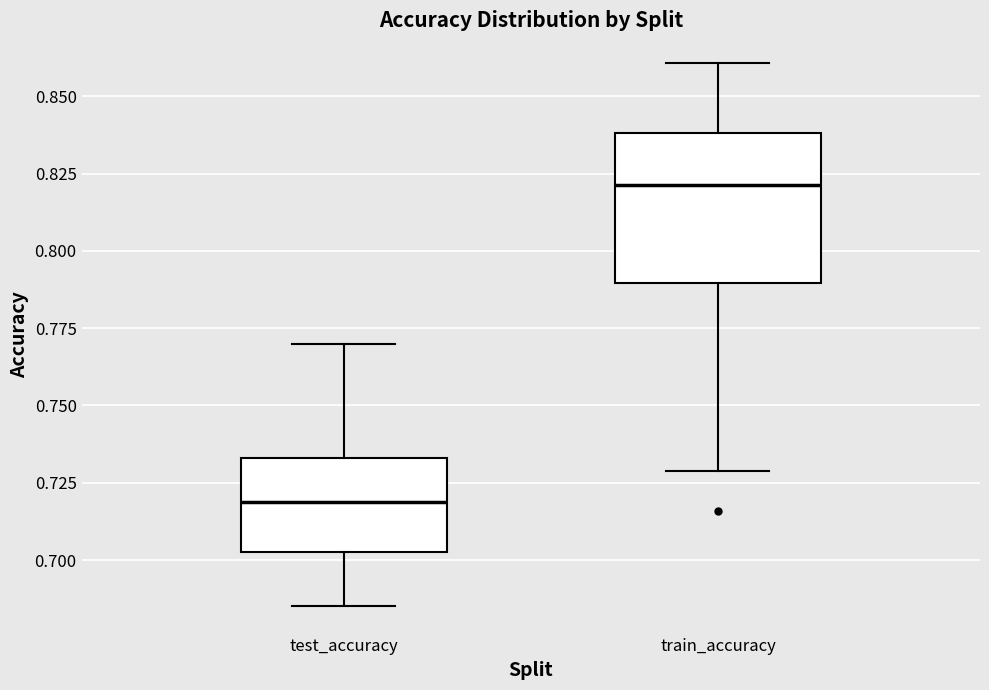

Comparing the boxes themselves (not the whiskers), which one is the tallest?

train_accuracy